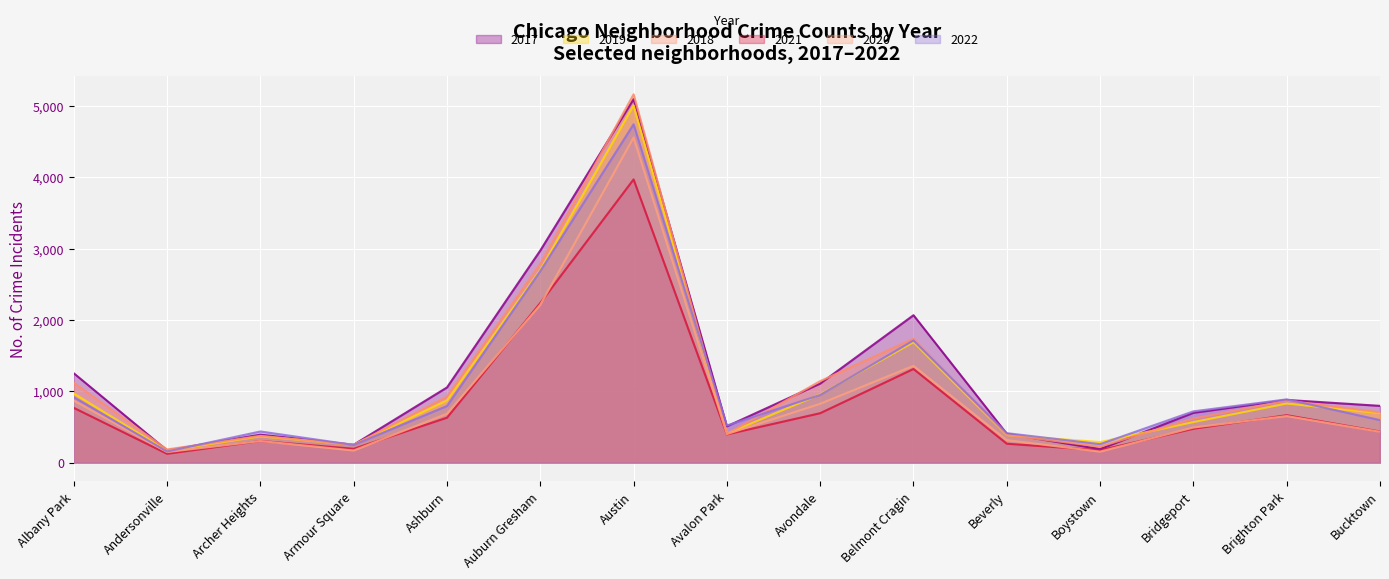

Which has a higher value, Ashburn or Boystown?

Ashburn